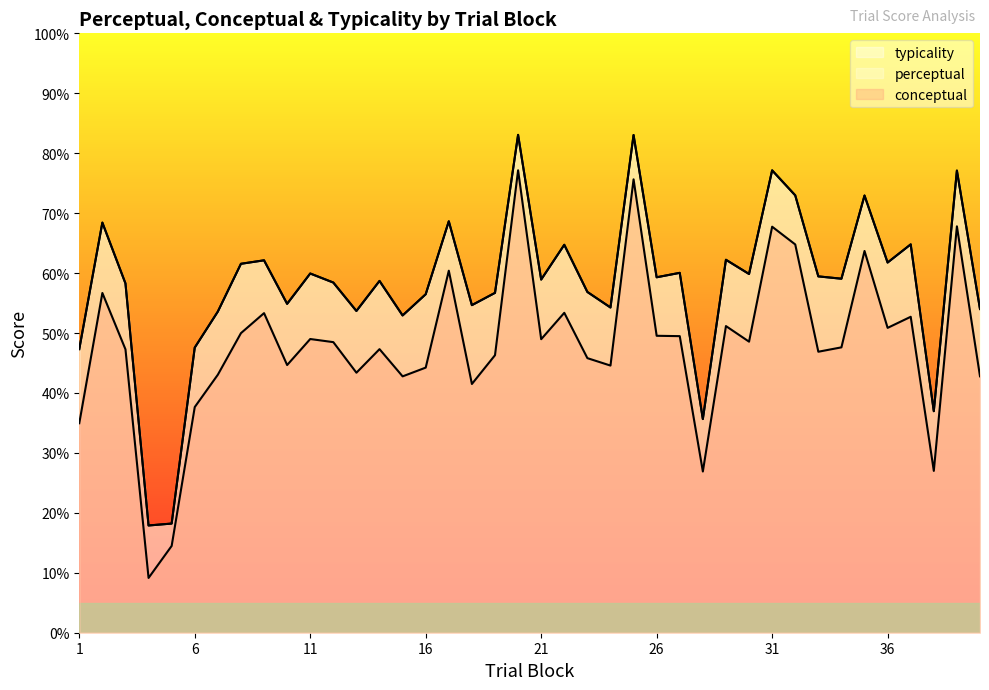

Which label corresponds to the smallest value in the chart?

4